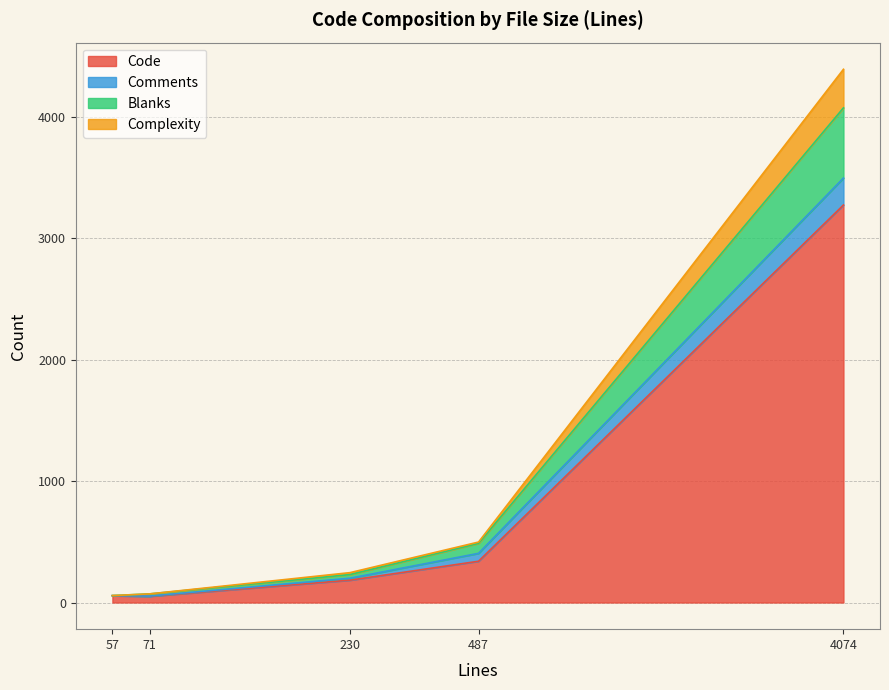

What is the approximate value of Code at 4074?

3274